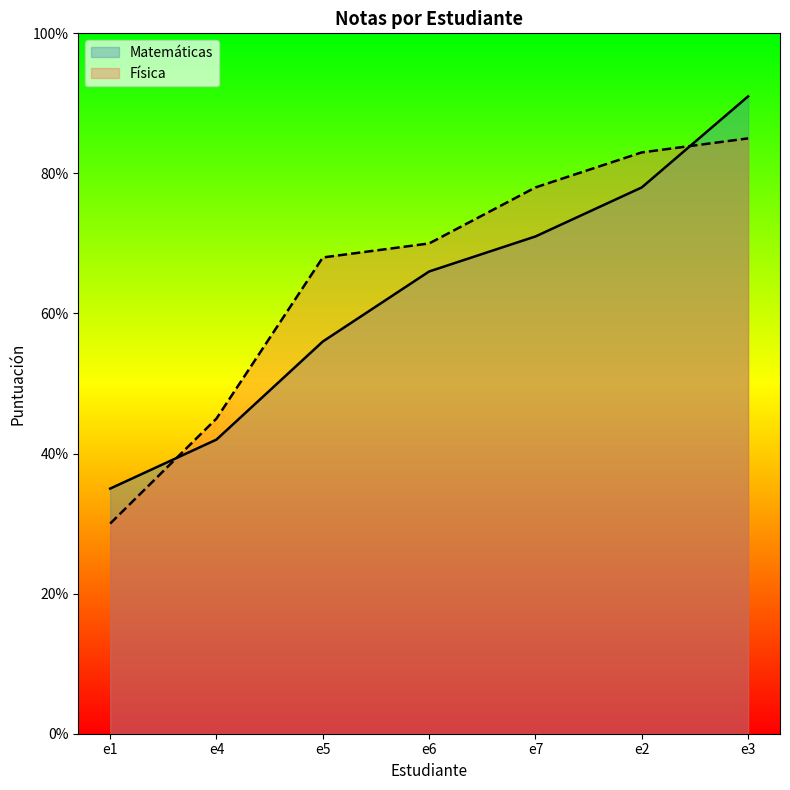

Count the Matemáticas values in the range 42 to 78.

5